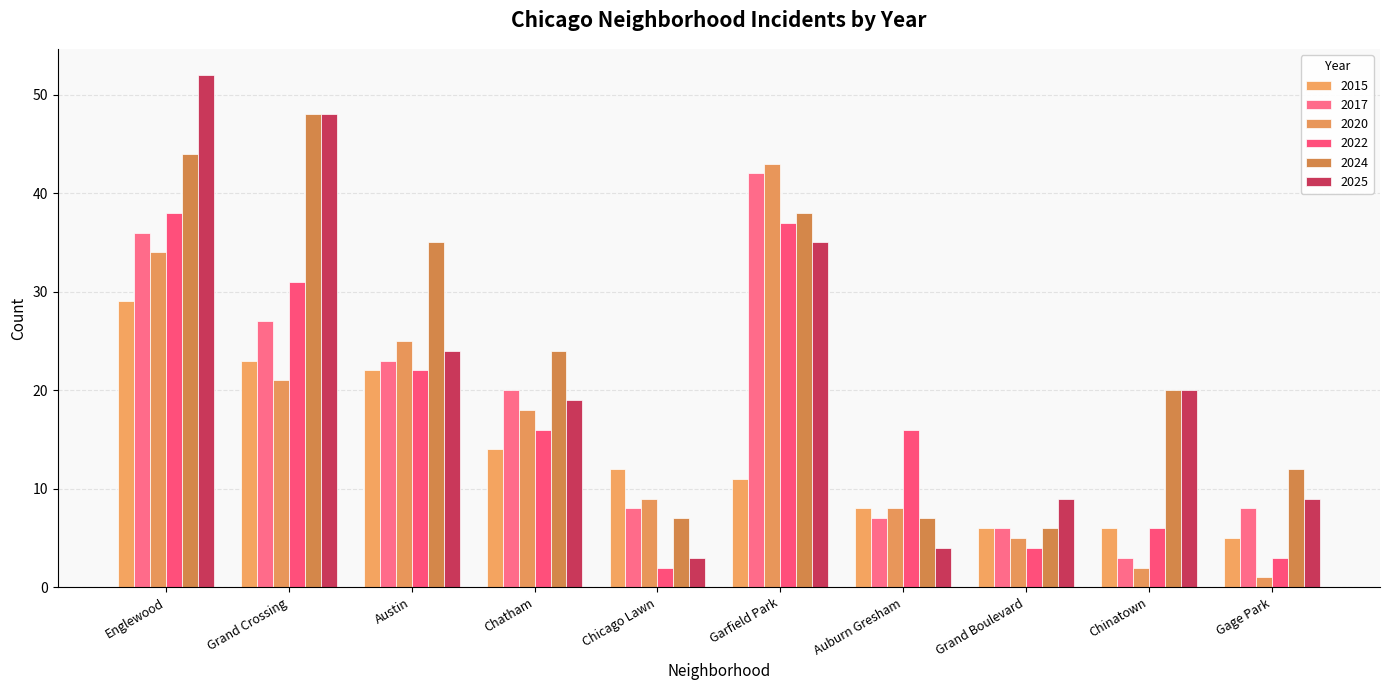

The 2020 series shows 21 at Grand Crossing. True or false?

True